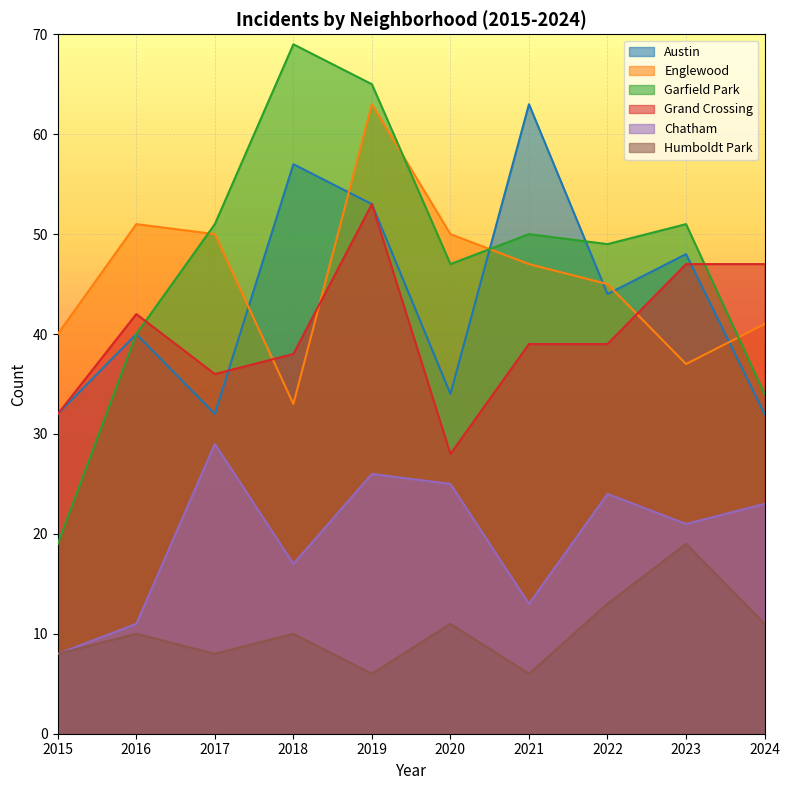

What is the difference between the Austin values at 2020 and 2016?

6